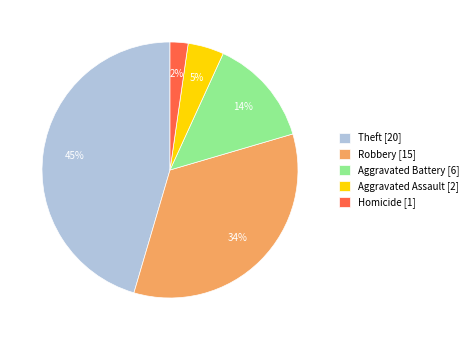

Which category has the biggest portion of the pie?

Theft [20]